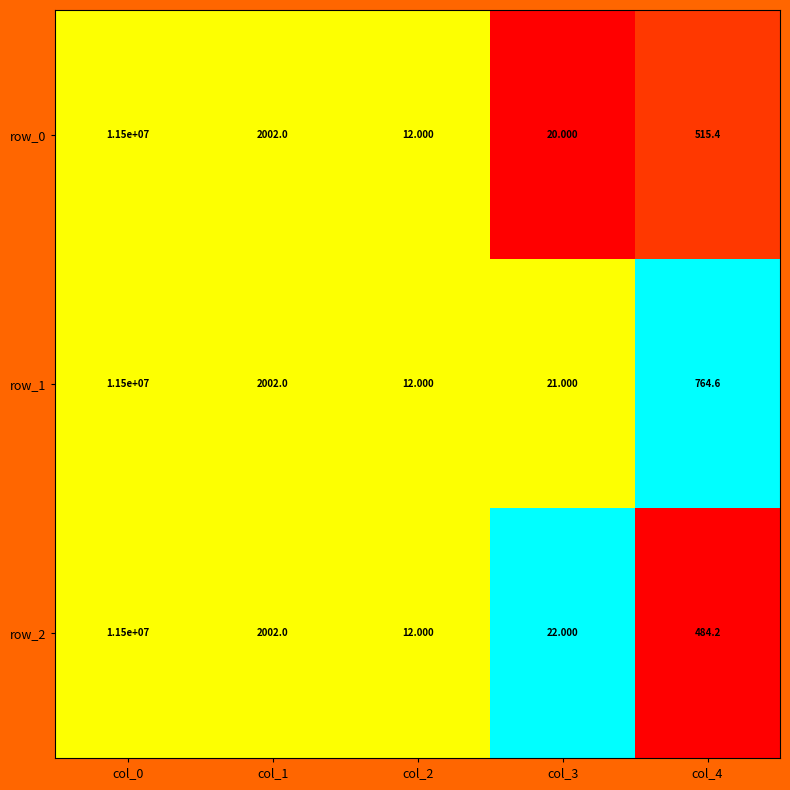

Is the value of row_0 at col_0 greater than the value of row_1 at col_1?

Yes